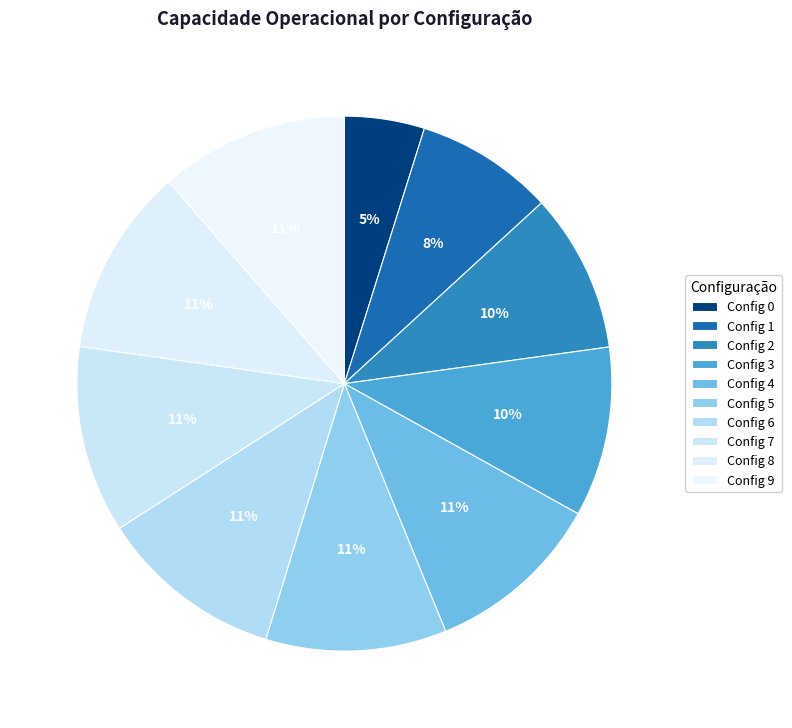

How many slices are in this pie chart?

10